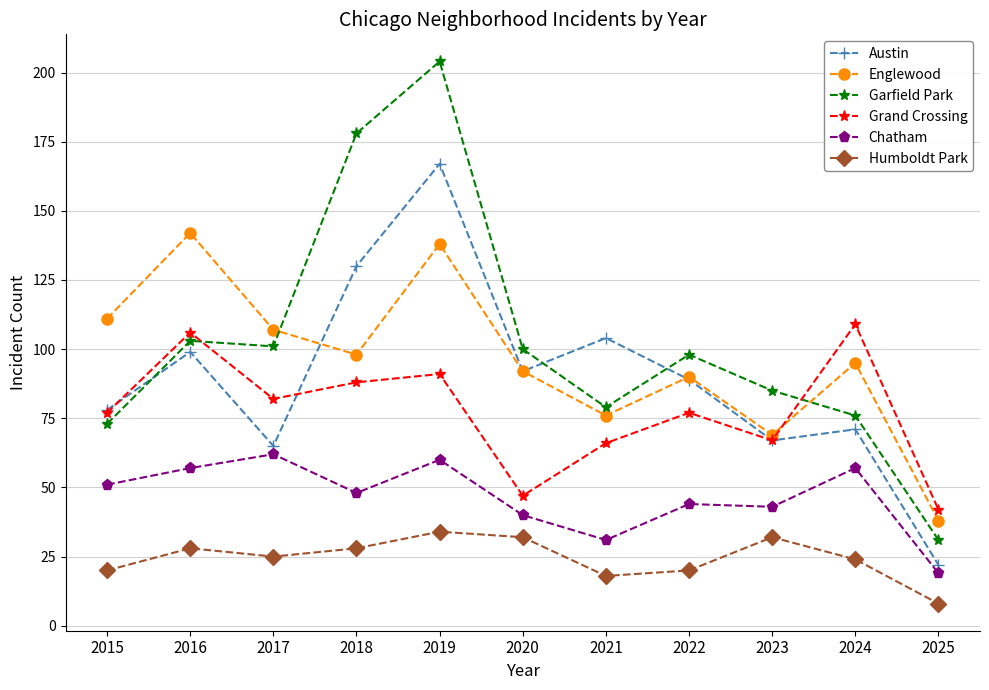

At which category is the sum across all series the highest?

2019